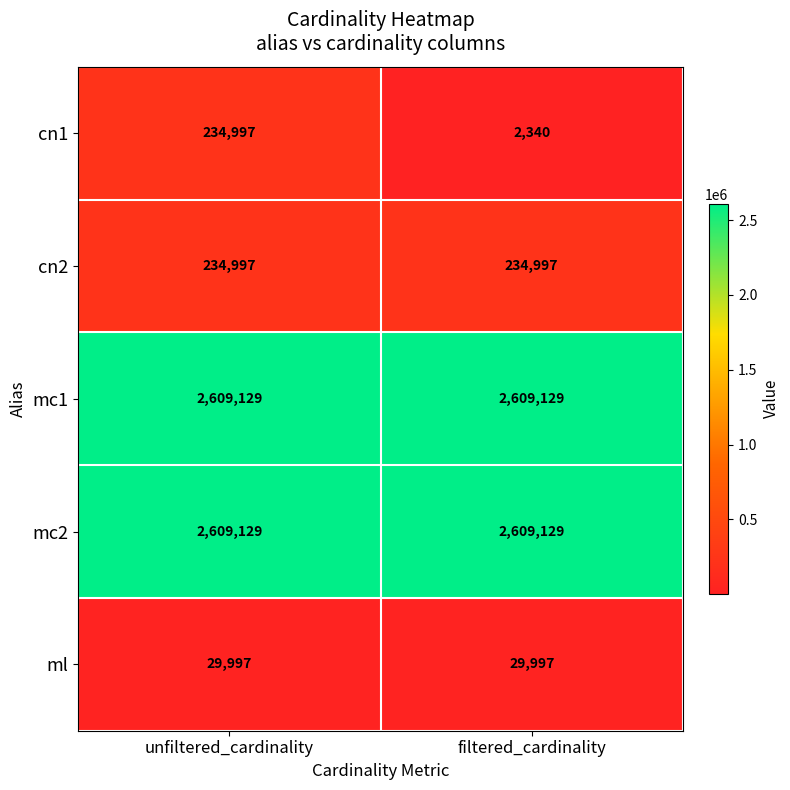

What is the spread (max minus min) of values at filtered_cardinality?

2606789